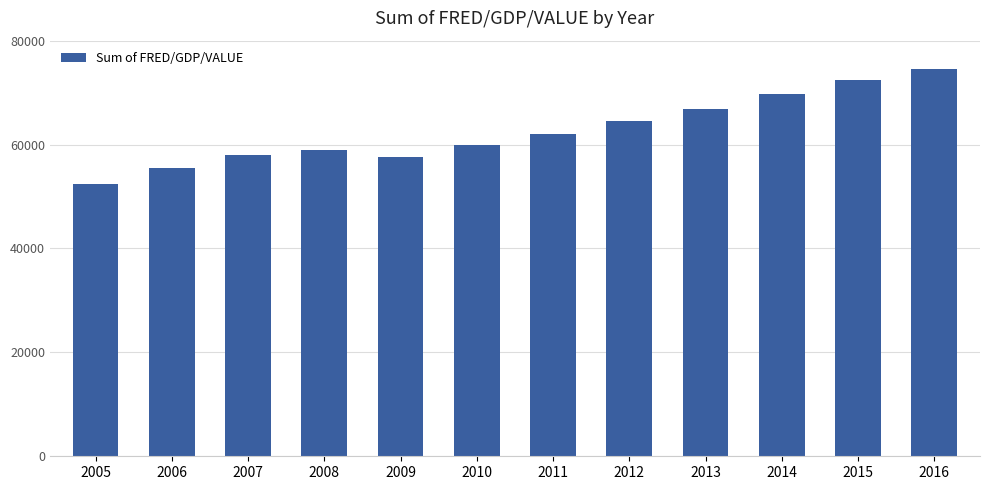

Read the value at 2015.

72482.8